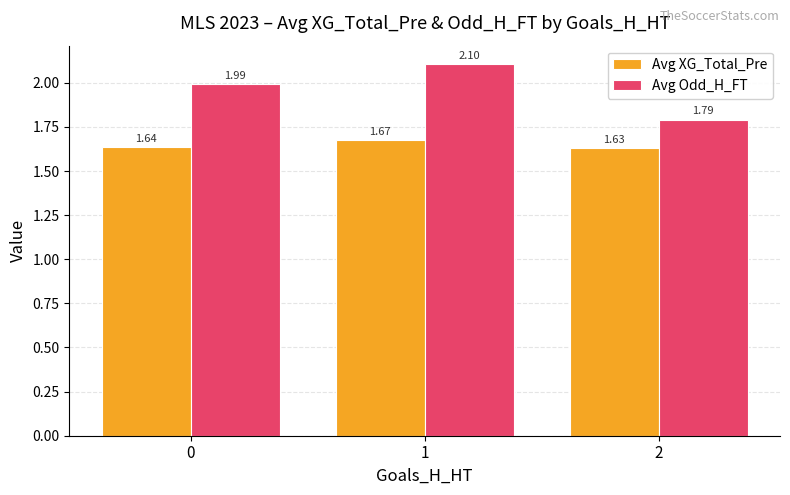

What are all the series names shown in the legend?

Avg XG_Total_Pre, Avg Odd_H_FT